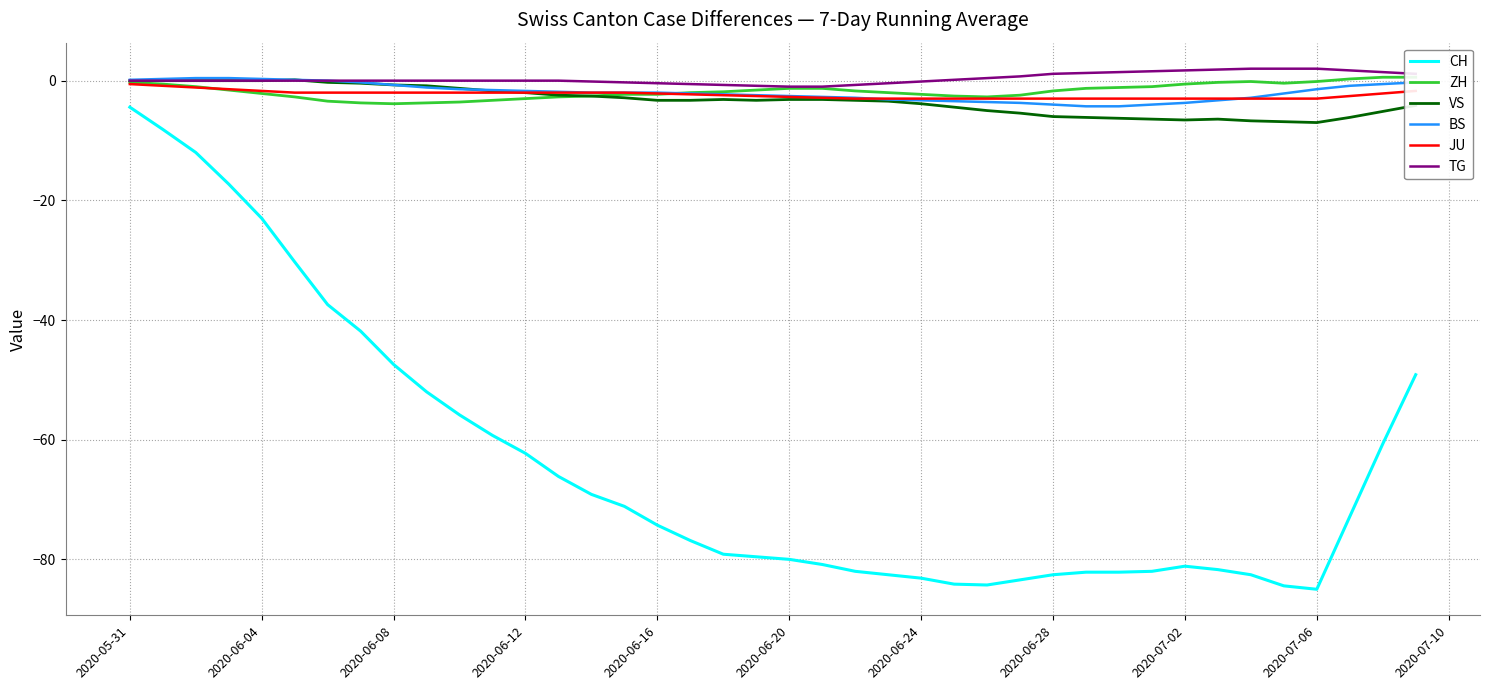

Which series has the widest spread of values?

CH